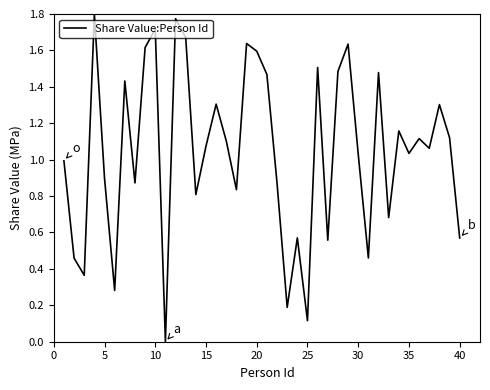

What is the difference between the maximum and minimum values?

1.8